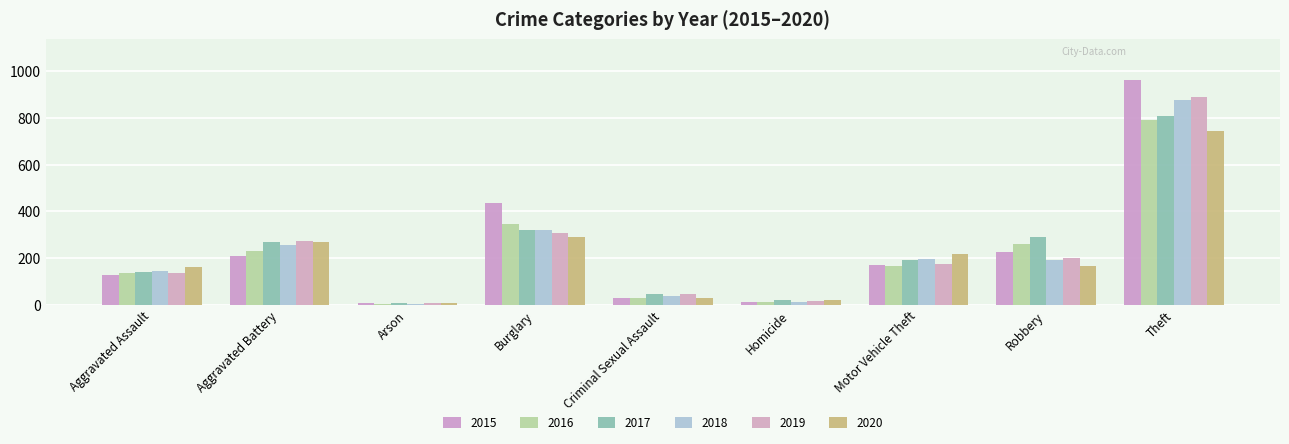

What is the sum of all 2016 values?

1971